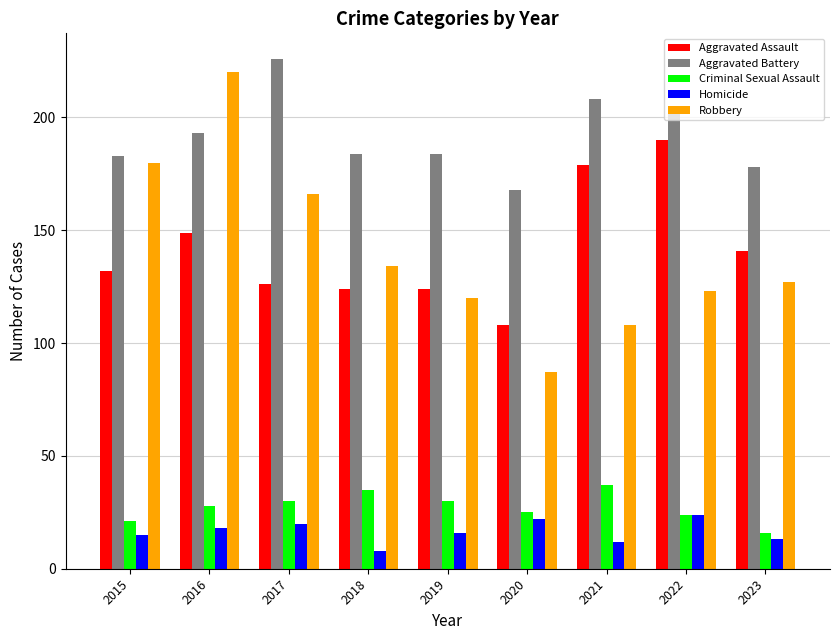

What is the highest value of the Aggravated Battery series?

226